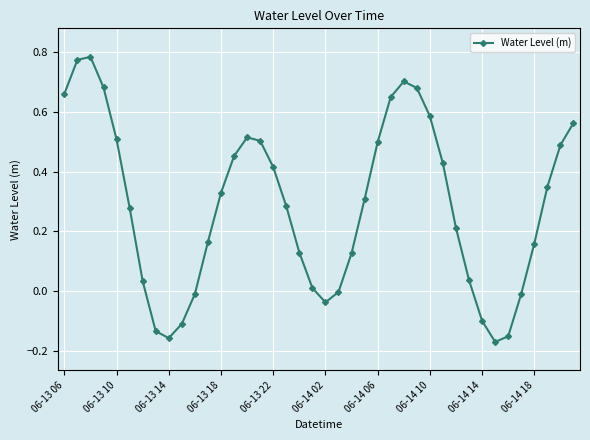

How many points are higher than both their immediate neighbors (excluding endpoints)?

3